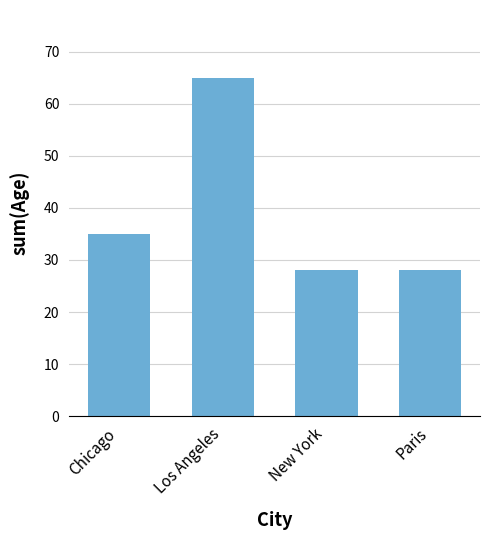

What is the difference between the values at New York and Los Angeles?

37